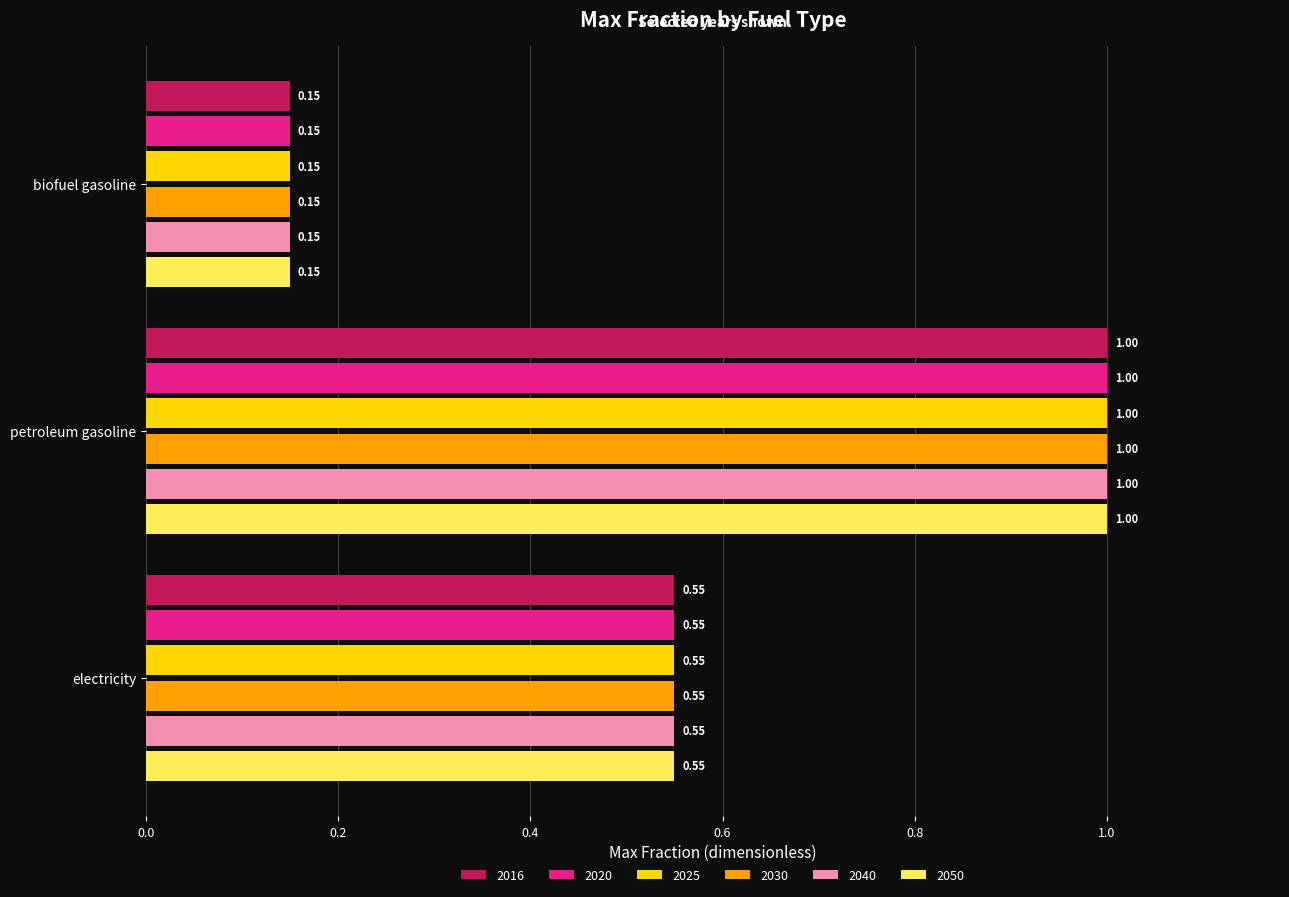

What is the sum of the 2020 values at petroleum gasoline and electricity?

1.6